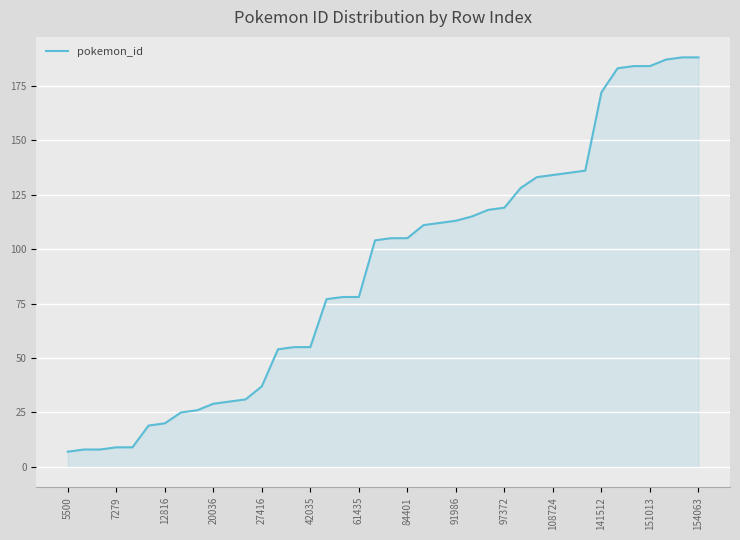

The value at 61435 is 17. True or false?

False